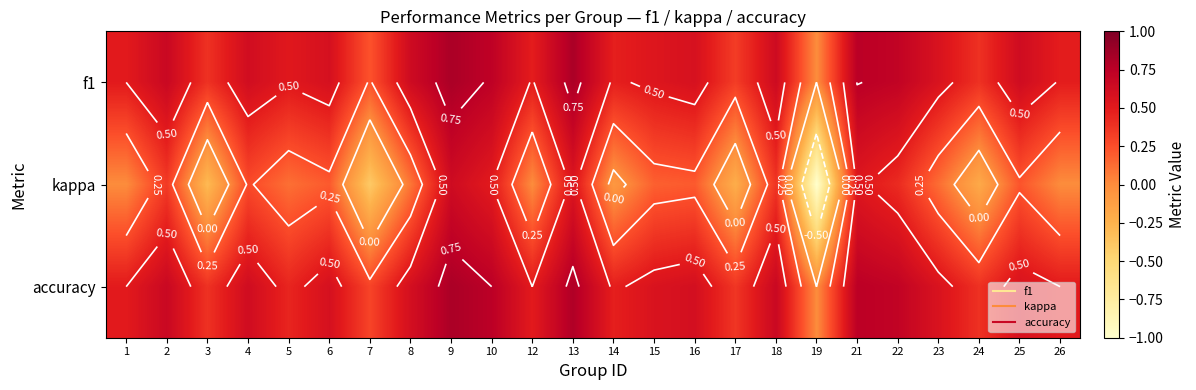

What is the difference between the highest and lowest values at 18?

0.3